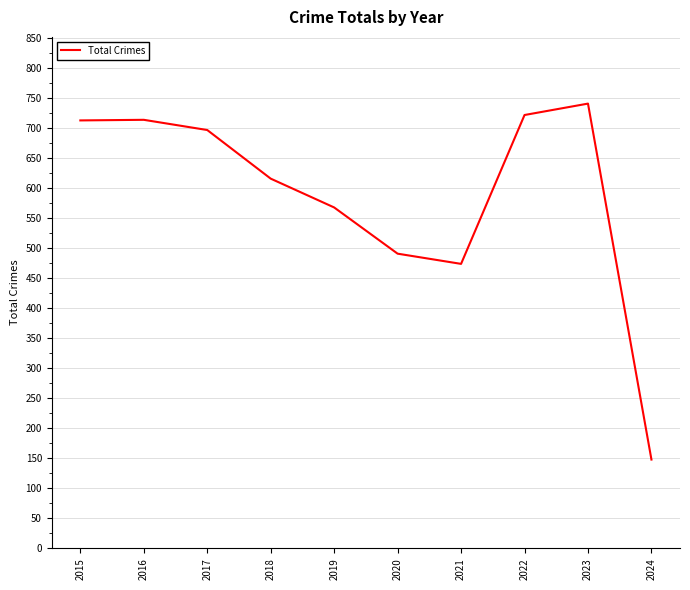

What is the difference between the maximum and minimum values?

593